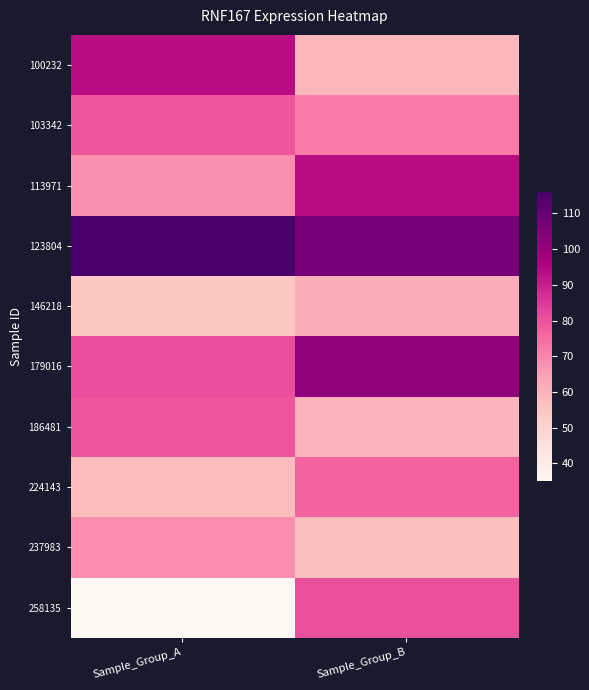

How many data points does each series have?

2